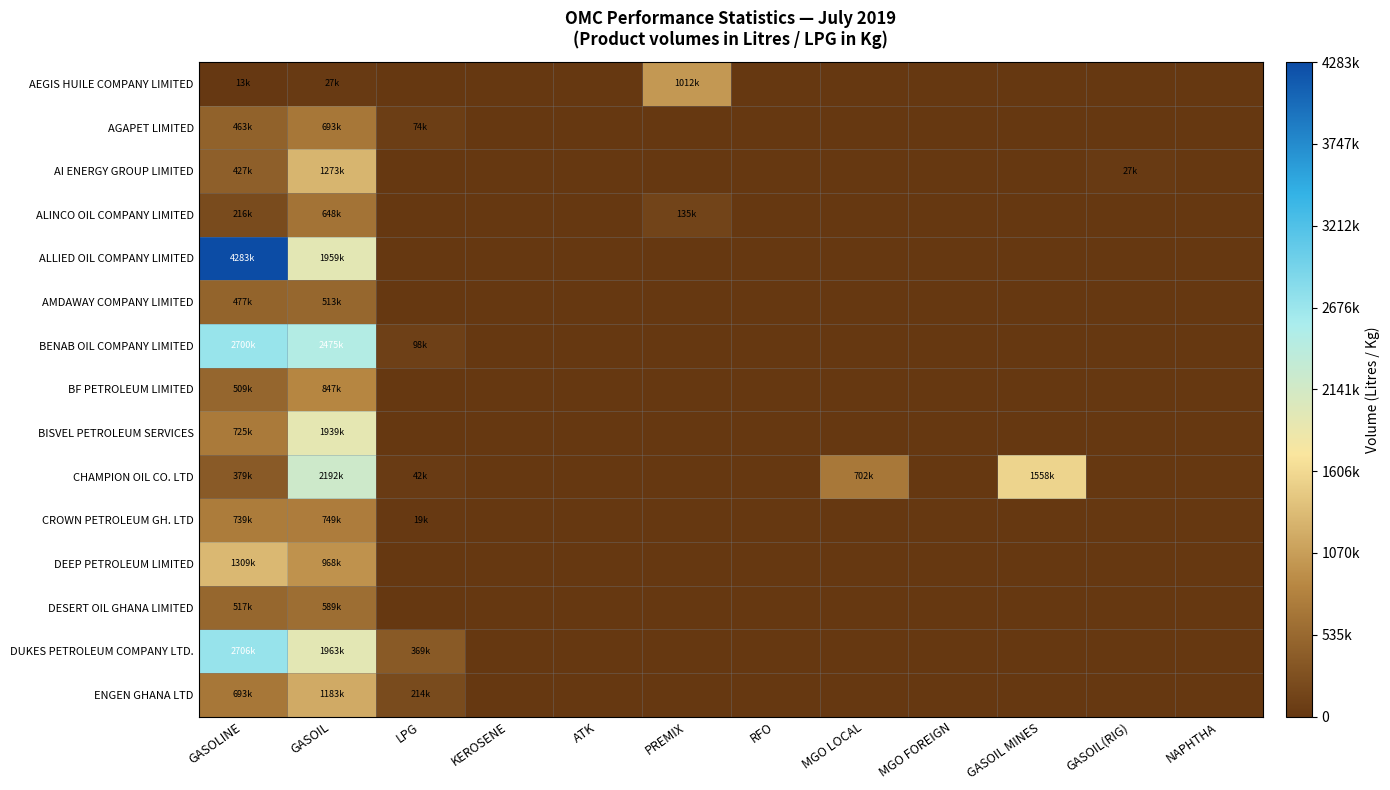

How many data points does each series have?

12